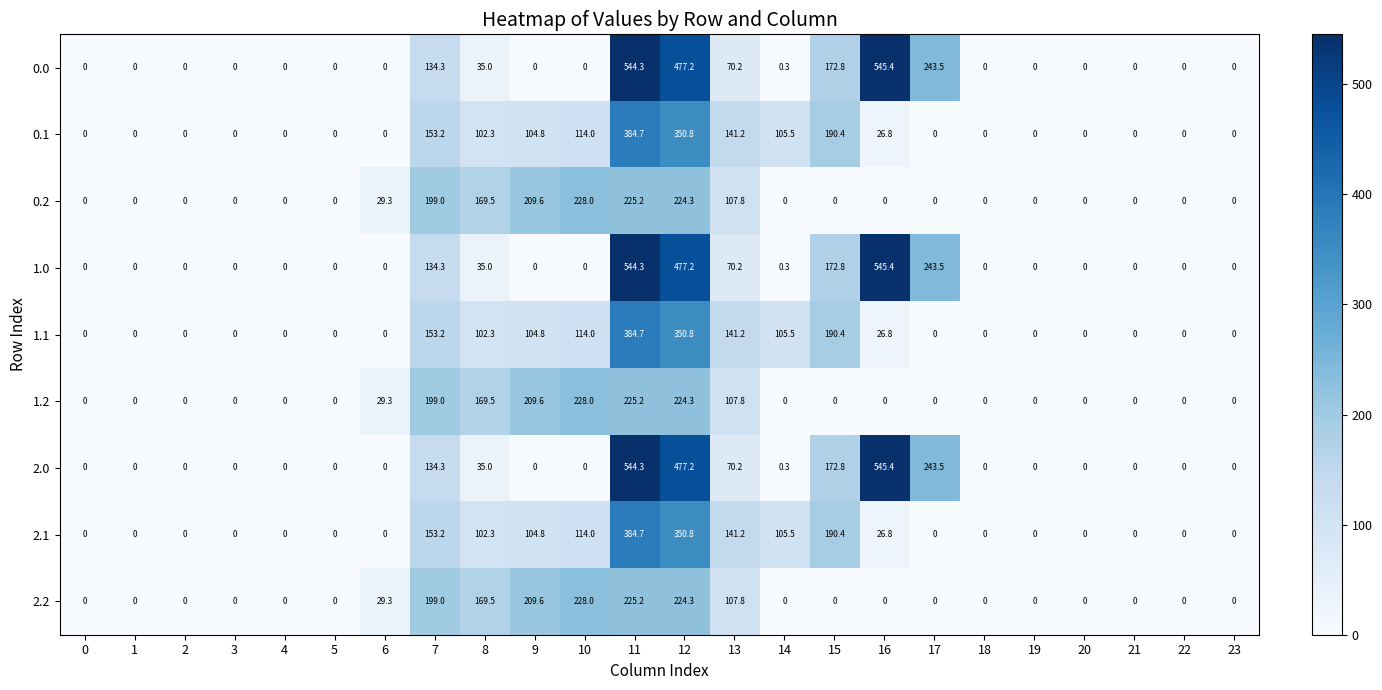

Is it true that 1.2 equals 142.9 at 5?

False